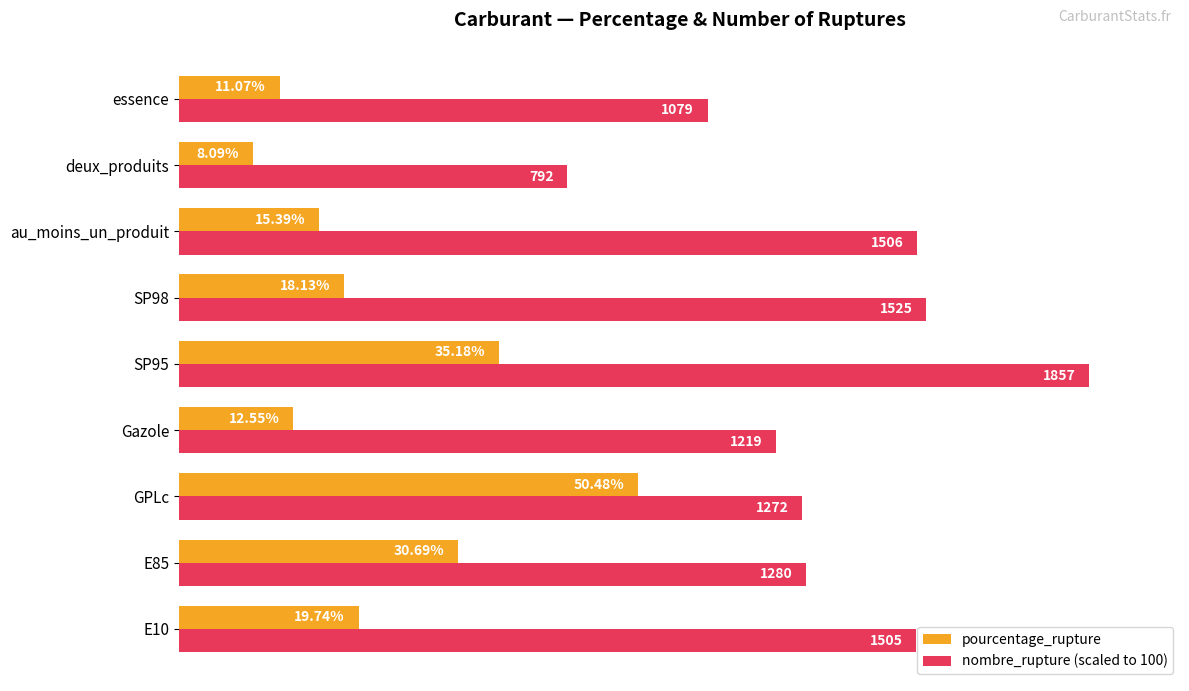

Which series has the largest range (max minus min)?

nombre_rupture (scaled to 100)